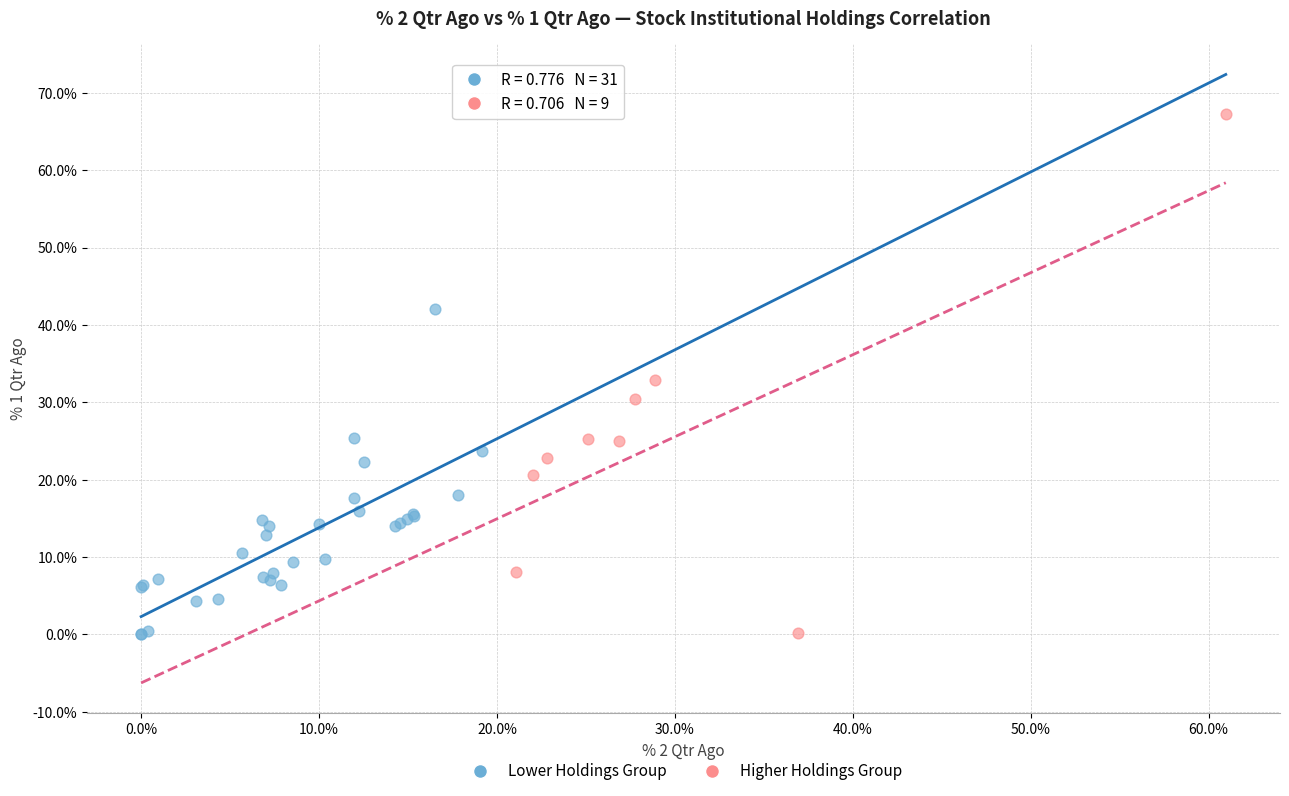

Which series has the largest Y range (max minus min)?

Higher Holdings Group